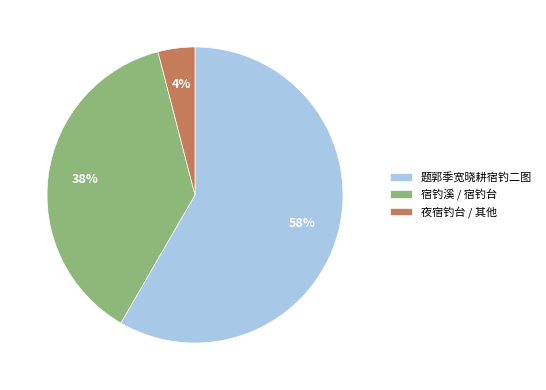

The 宿钓溪 / 宿钓台 slice represents 52% of the pie. True or false?

False